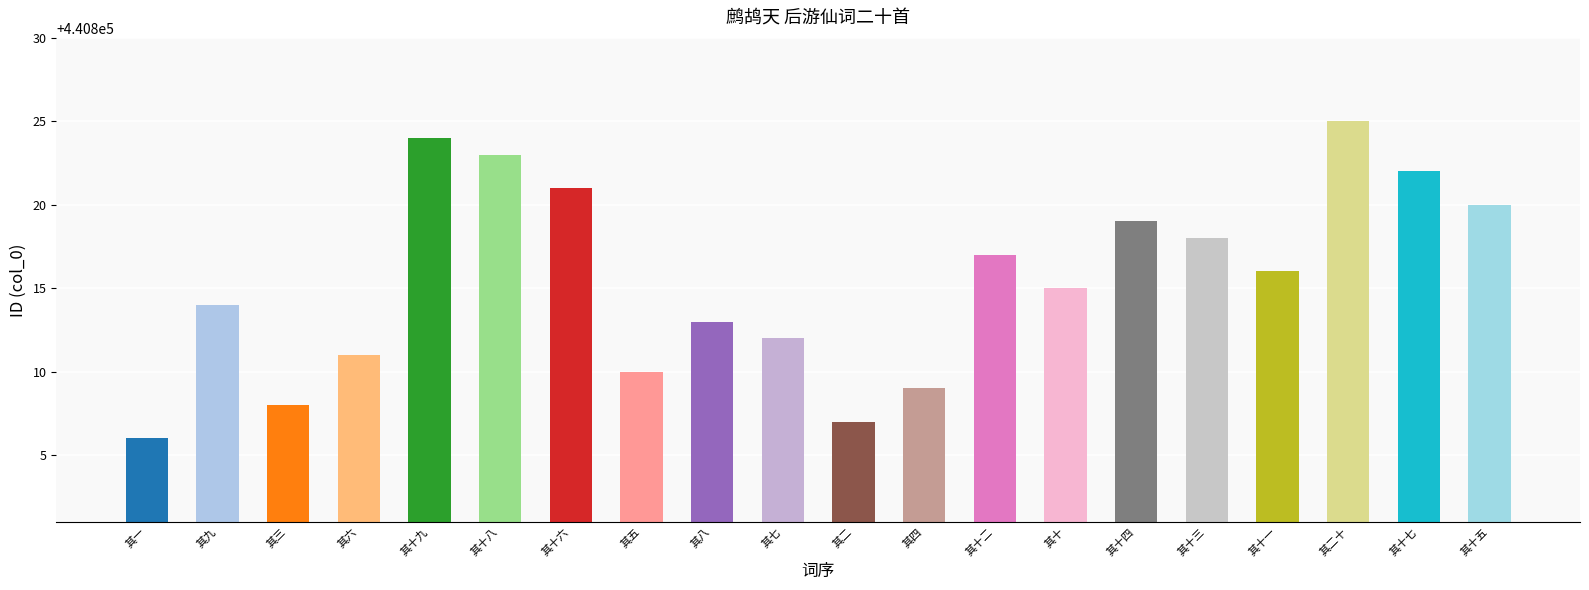

Reading left to right, transcribe all the data shown in this chart.

440806	440814	440808	440811	440824	440823	440821	440810	440813	440812	440807	440809	440817	440815	440819	440818	440816	440825	440822	440820